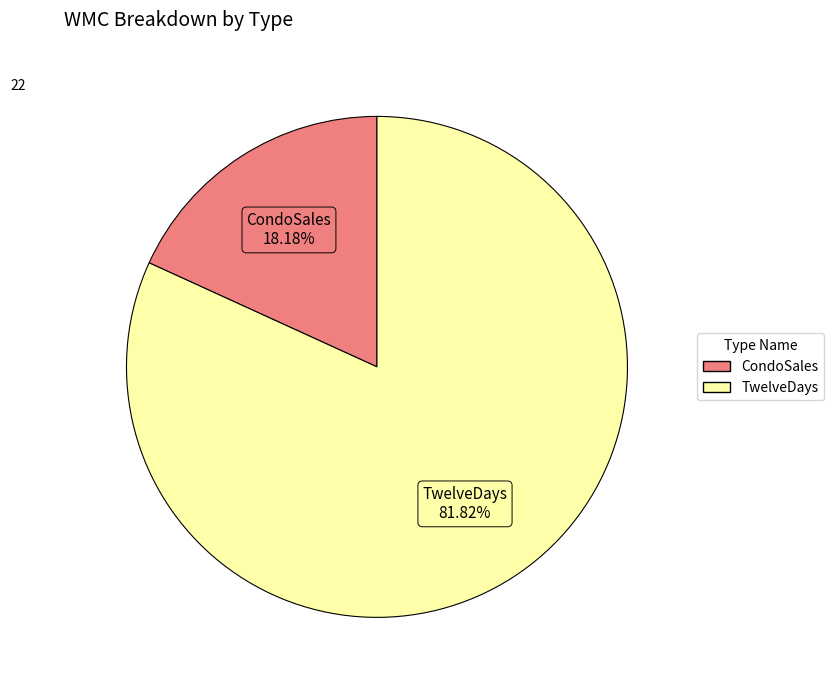

How much of the chart is everything except CondoSales?

81.8%